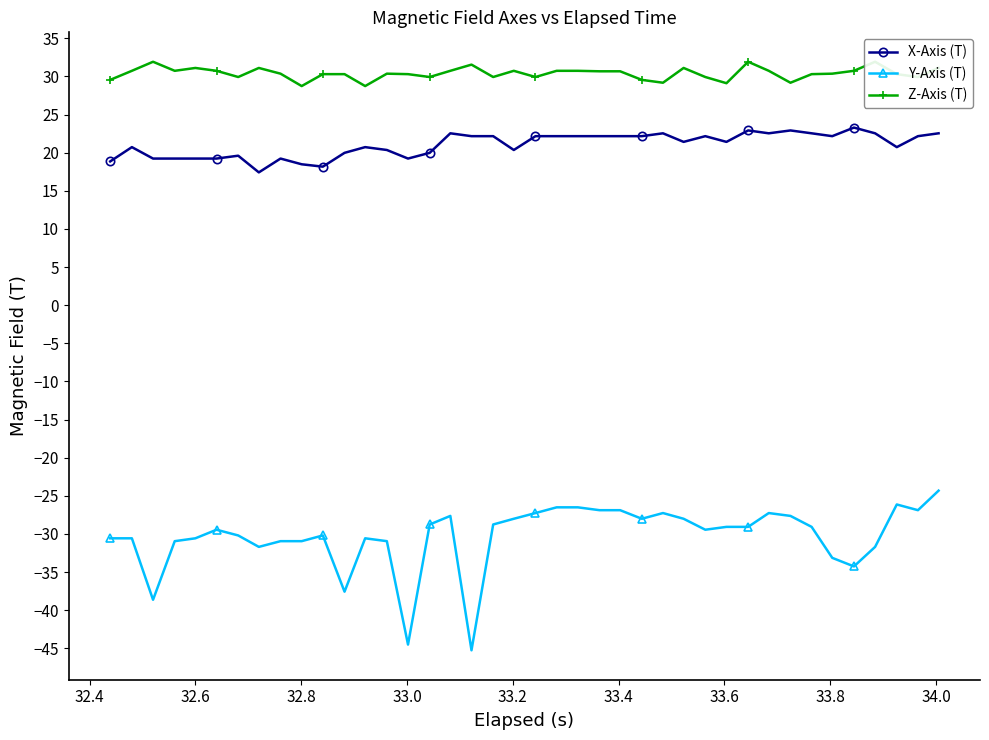

What is the lowest value of the X-Axis (T) series?

17.4